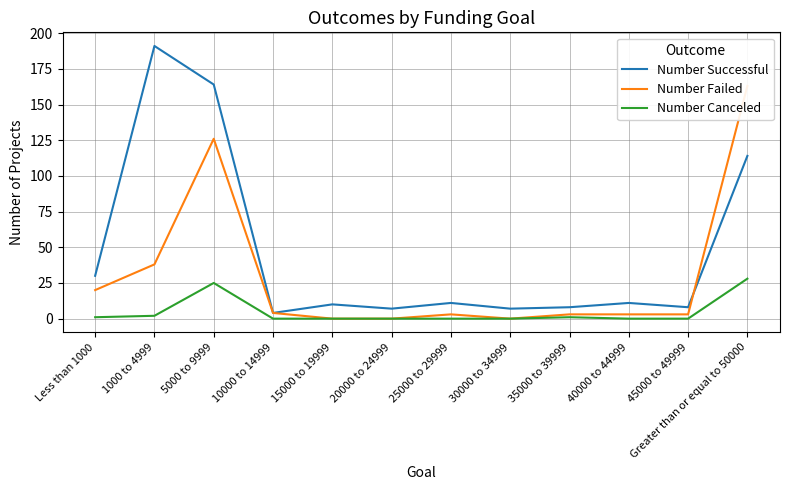

Reading left to right, transcribe all the data shown in this chart.

Number Successful: 30	191	164	4	10	7	11	7	8	11	8	114
Number Failed: 20	38	126	4	0	0	3	0	3	3	3	163
Number Canceled: 1	2	25	0	0	0	0	0	1	0	0	28